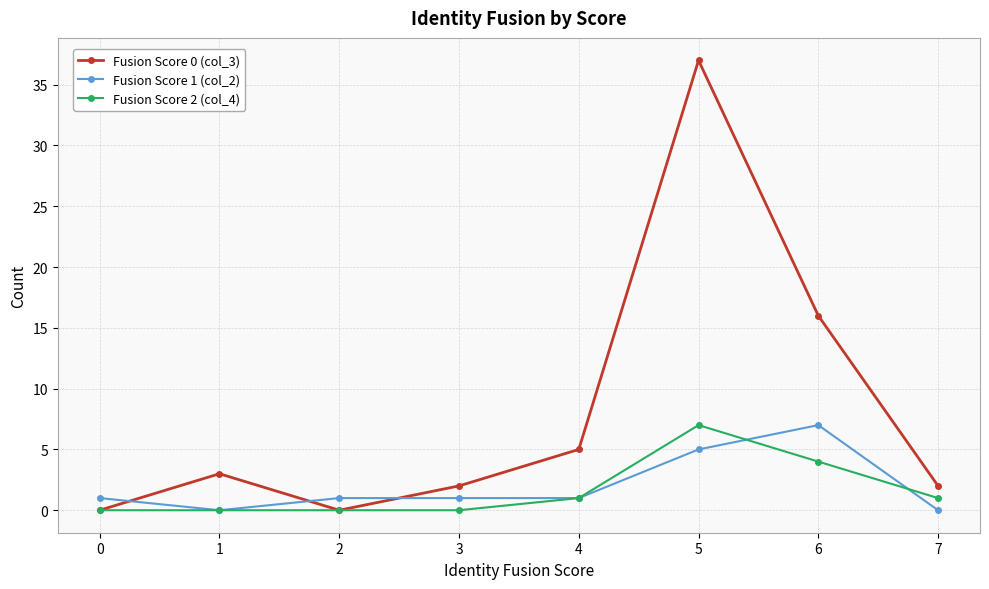

Which series has the largest total across all categories?

Fusion Score 0 (col_3)